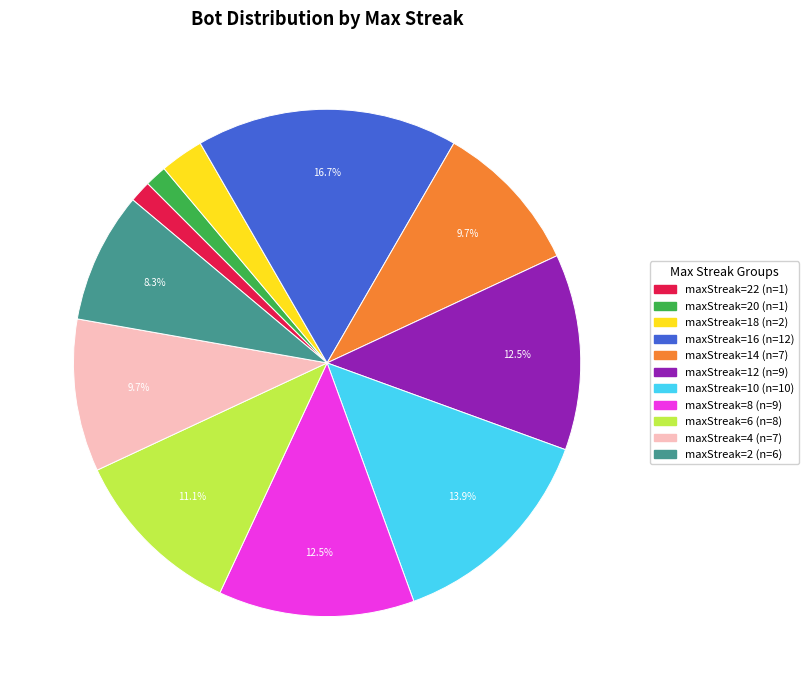

Which category has the biggest portion of the pie?

maxStreak=16 (n=12)